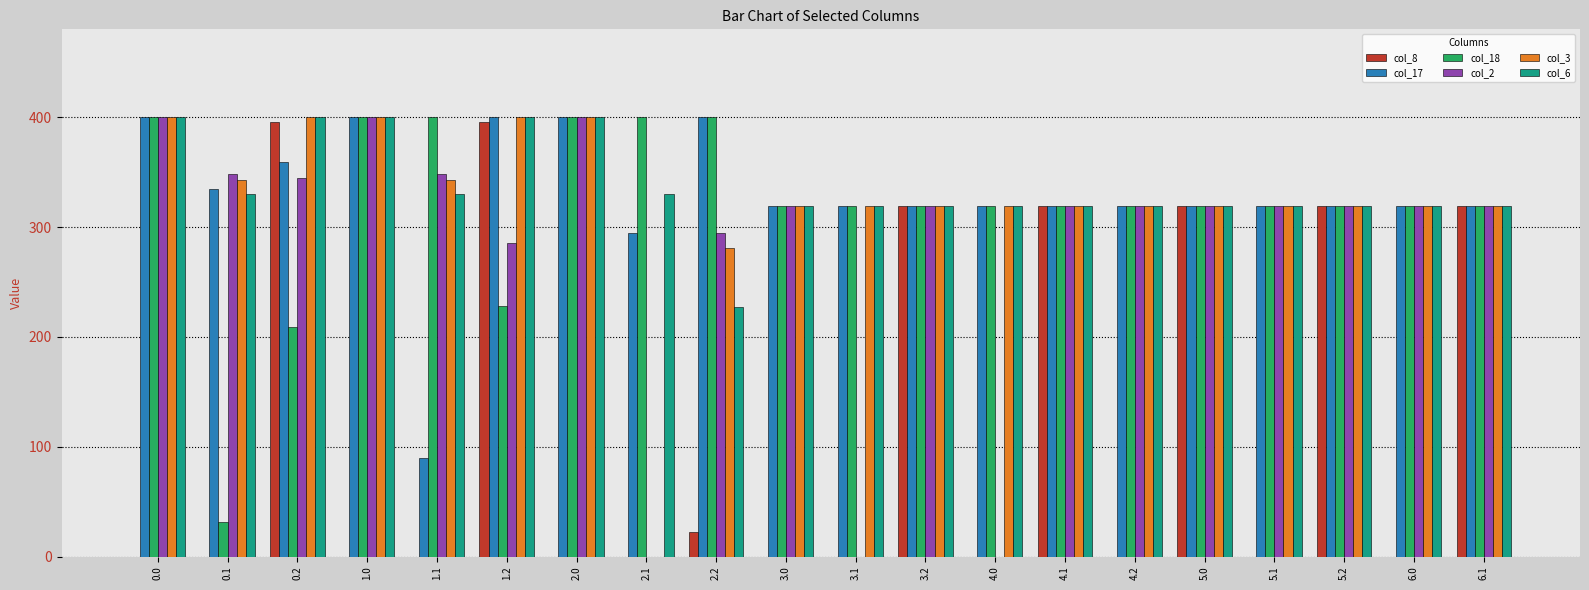

True or false: col_6 has a value of 319.0 at 6.1.

True